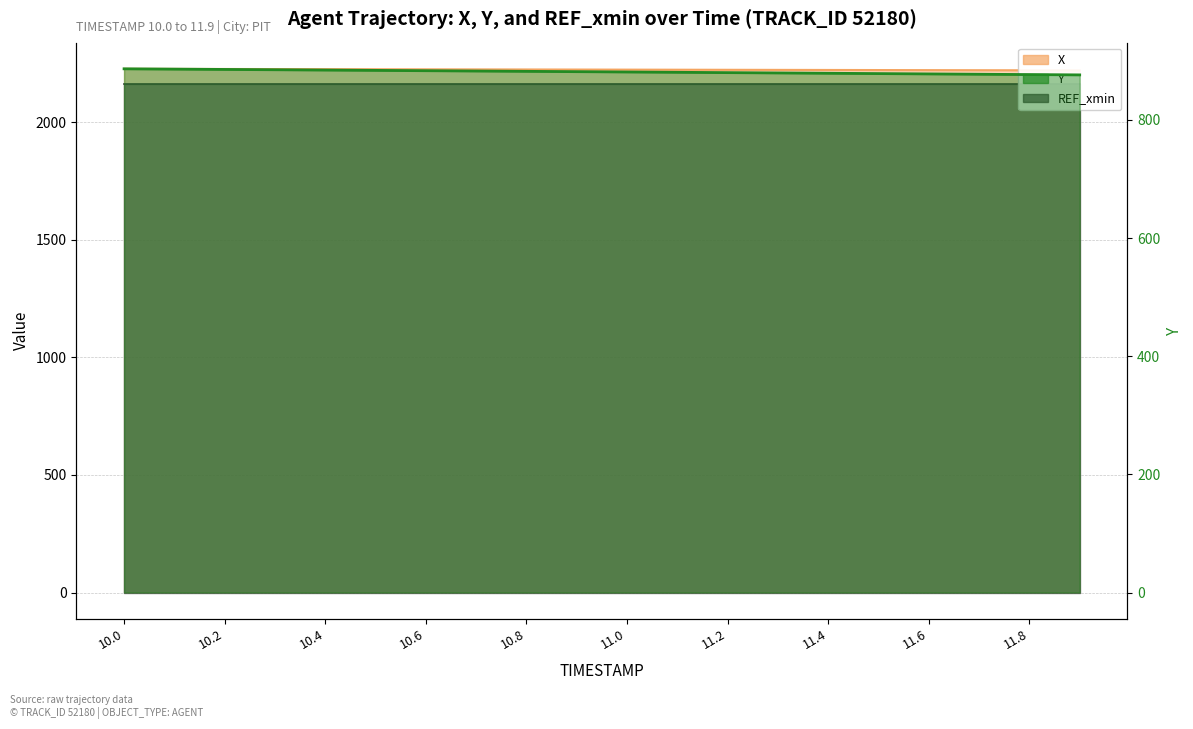

Reading right to left, extract all data points from this chart.

876.3	876.9	877.5	878.0	878.6	879.1	879.6	880.2	880.7	881.3	881.8	882.4	882.9	883.4	884.0	884.5	885.1	885.6	886.1	886.6